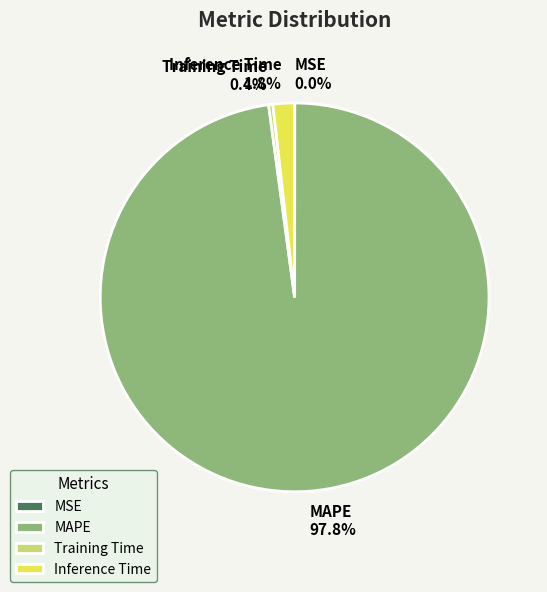

Which category accounts for the majority?

MAPE